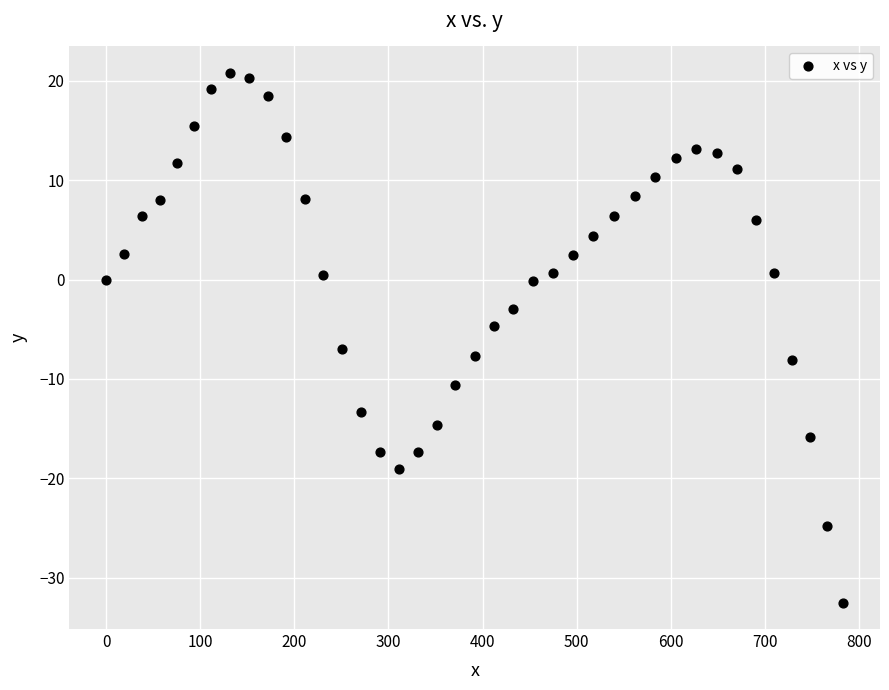

What is the range of X values (max minus min)?

783.4